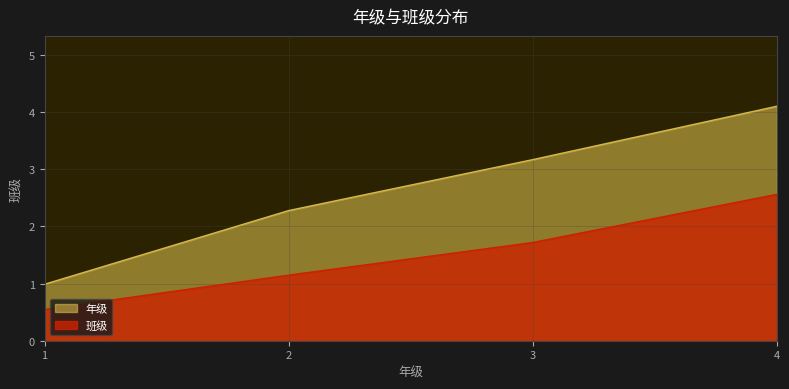

What is the change in value from 1 to 2?

+1.3